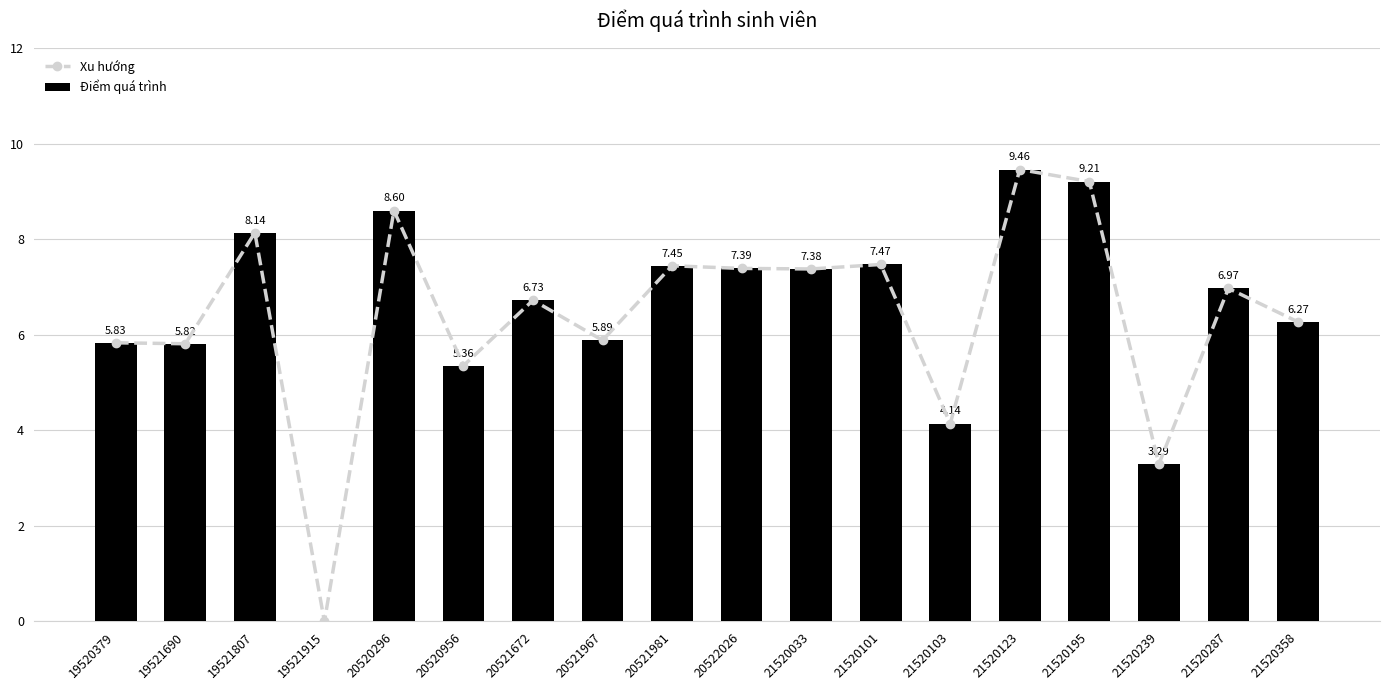

At which label is Điểm quá trình closest to 4?

21520103